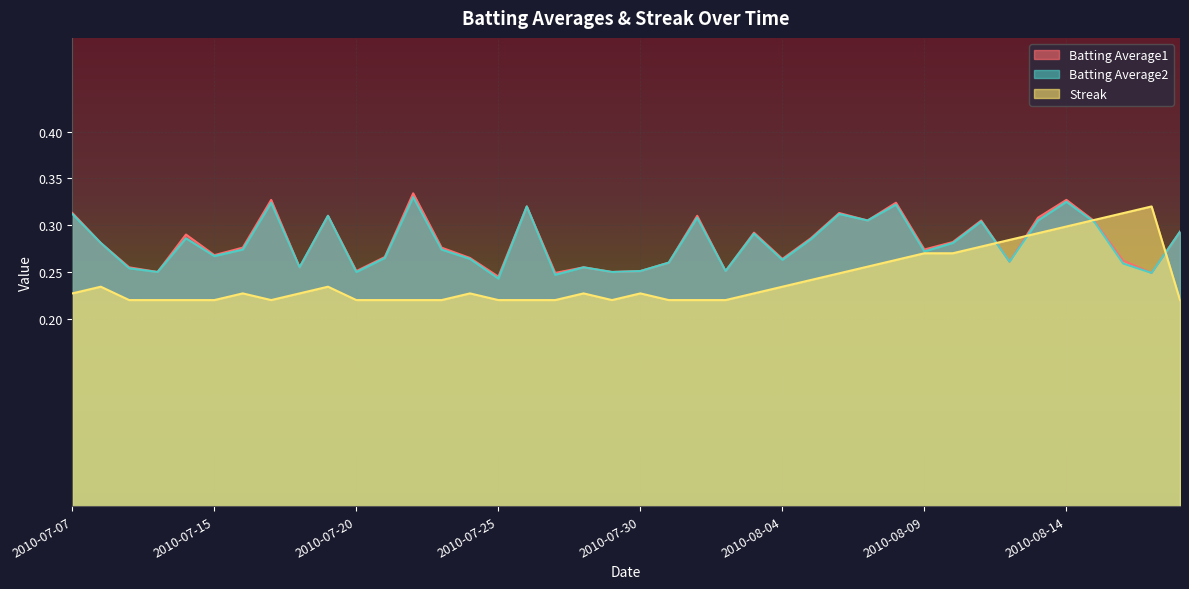

What is the approximate value of Batting Average2 at 2010-07-30?

0.3